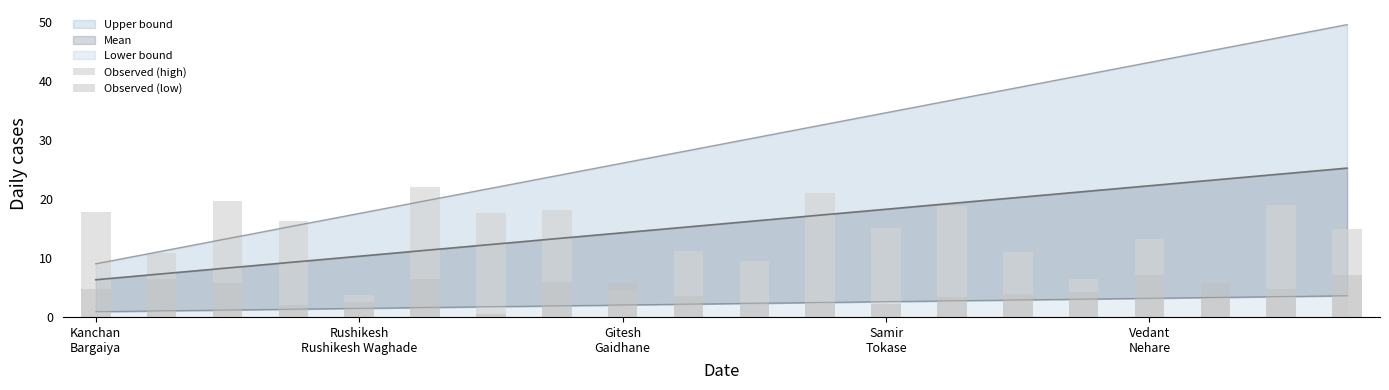

The value of Observed (low) at 17 is 5.8. True or false?

True